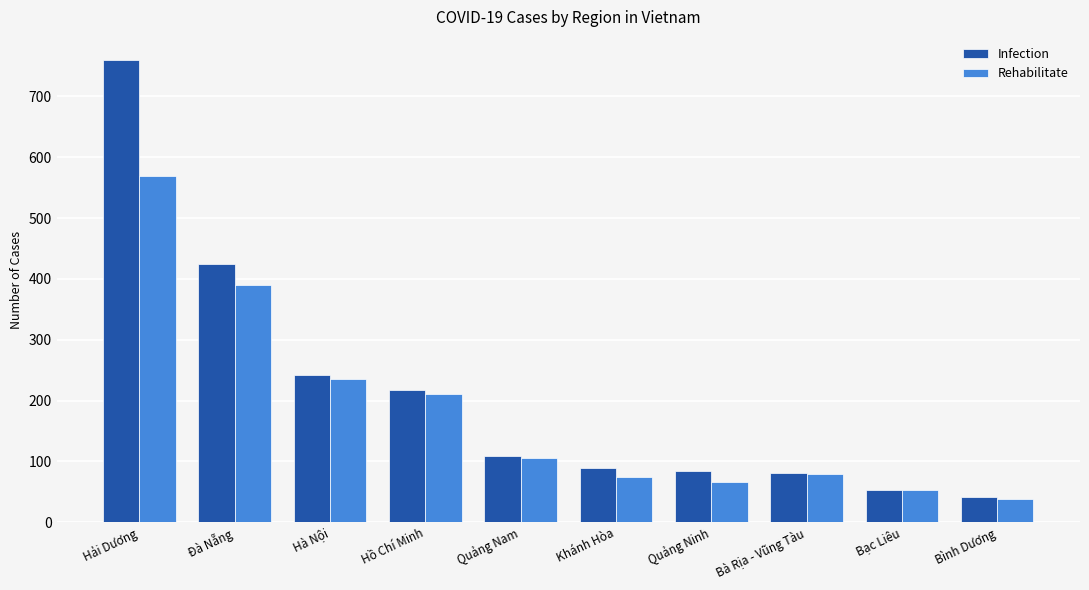

What is the difference between the maximum and minimum values in the Rehabilitate series?

531